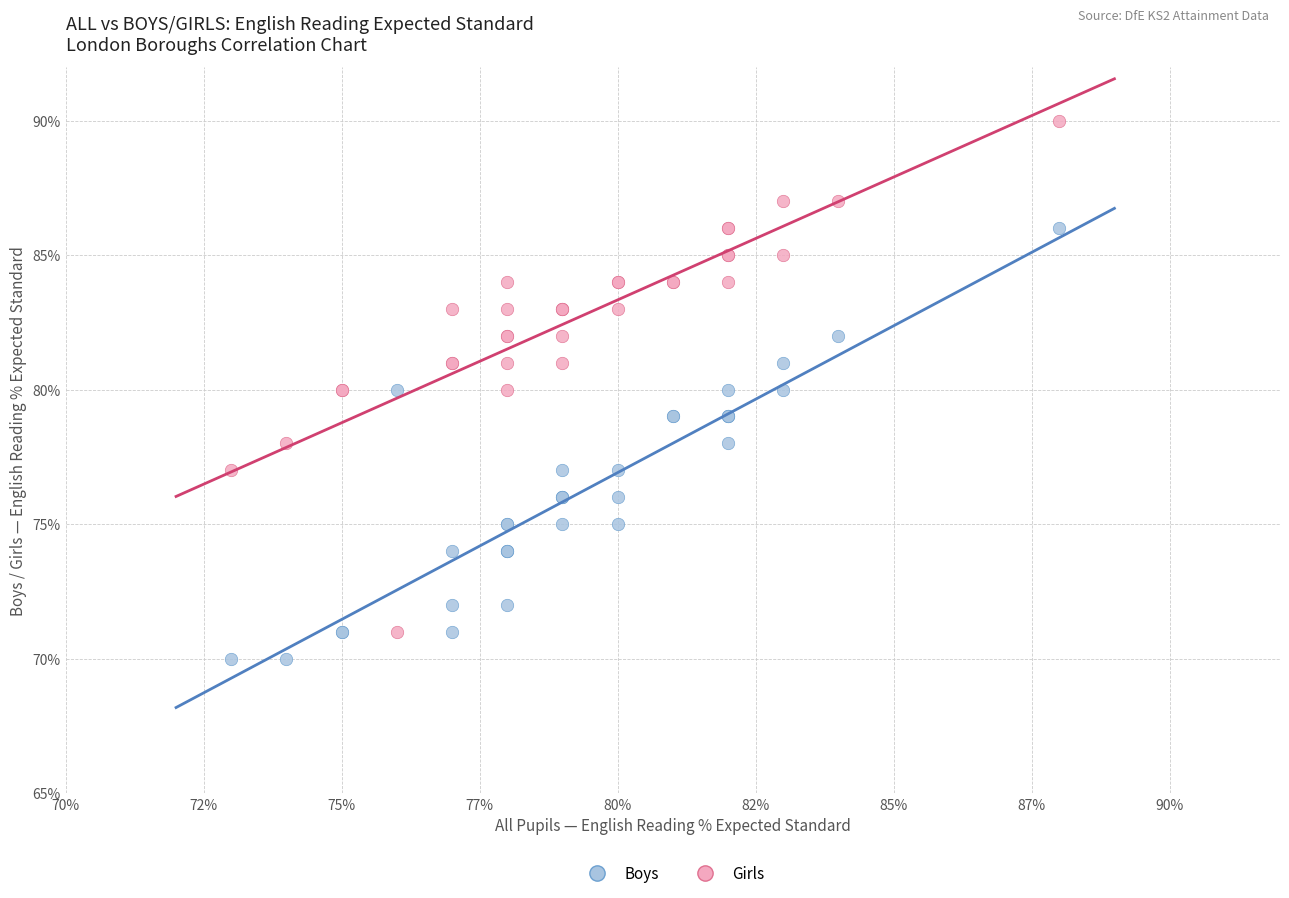

Which series has the widest spread of Y values?

Girls